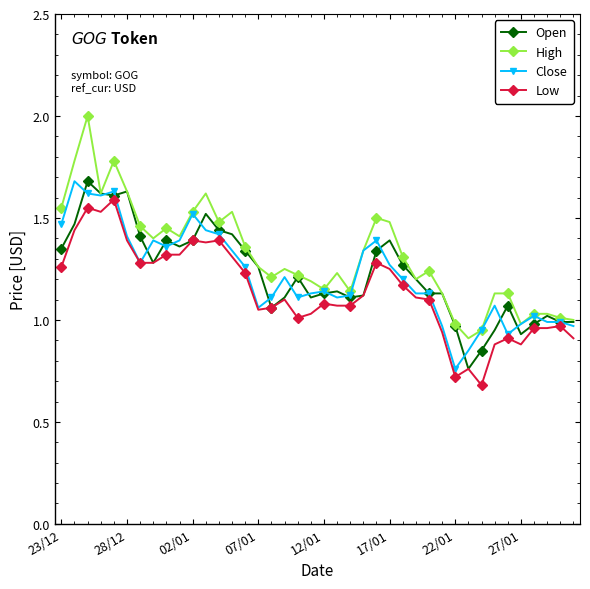

What is the highest value of the Open series?

1.7